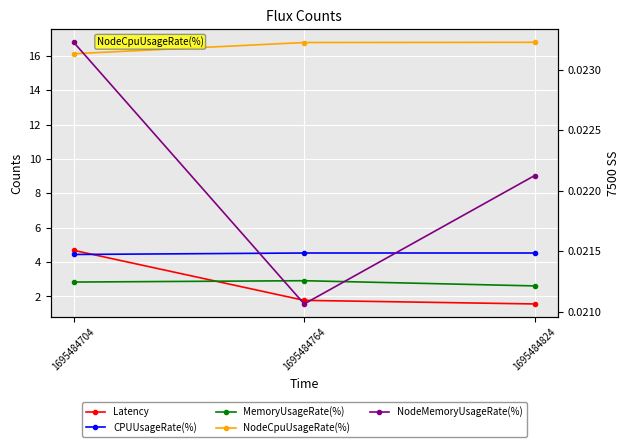

Which series has the largest total across all categories?

NodeCpuUsageRate(%)